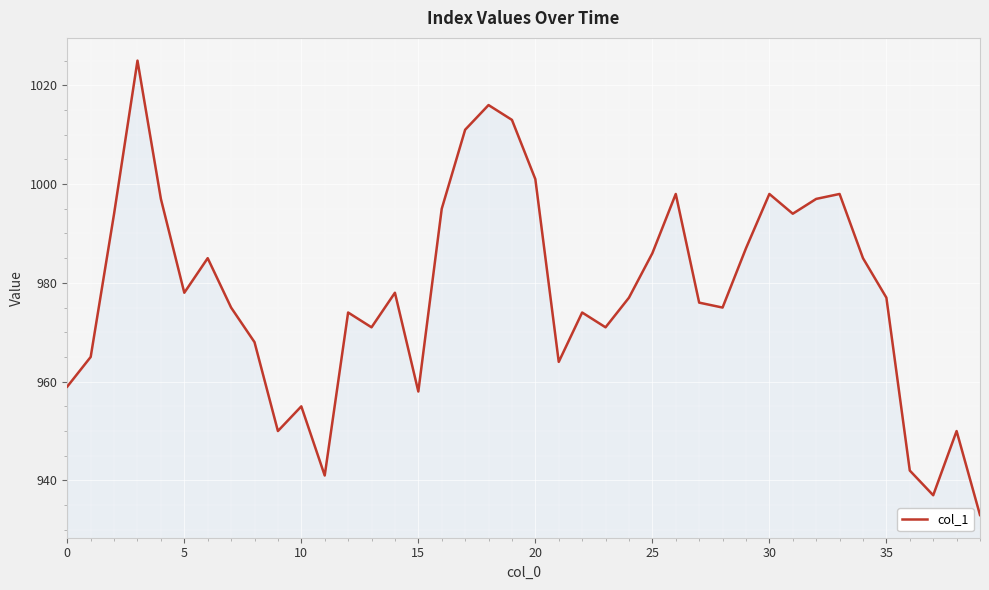

What is the difference between the maximum and minimum values?

92